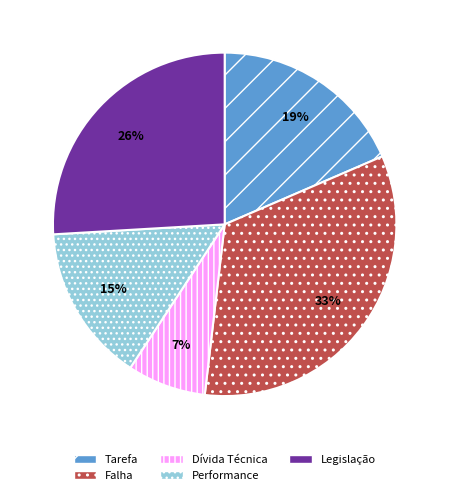

Which category has the smallest portion of the pie?

Dívida Técnica